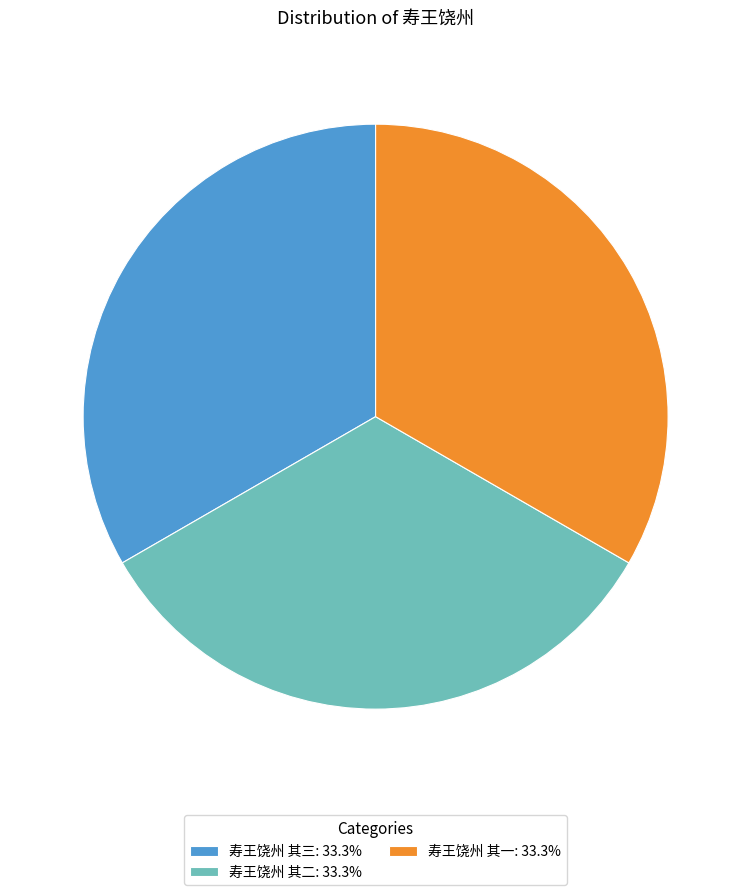

Is there a majority slice in this chart?

No